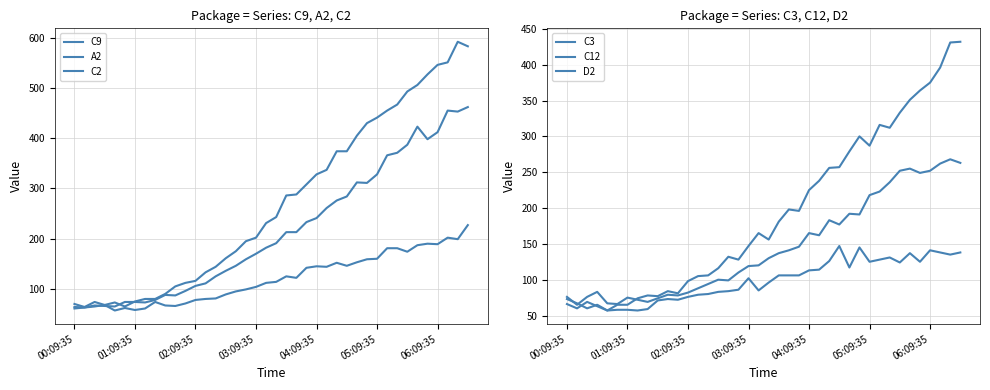

Count the number of categories in the chart.

40